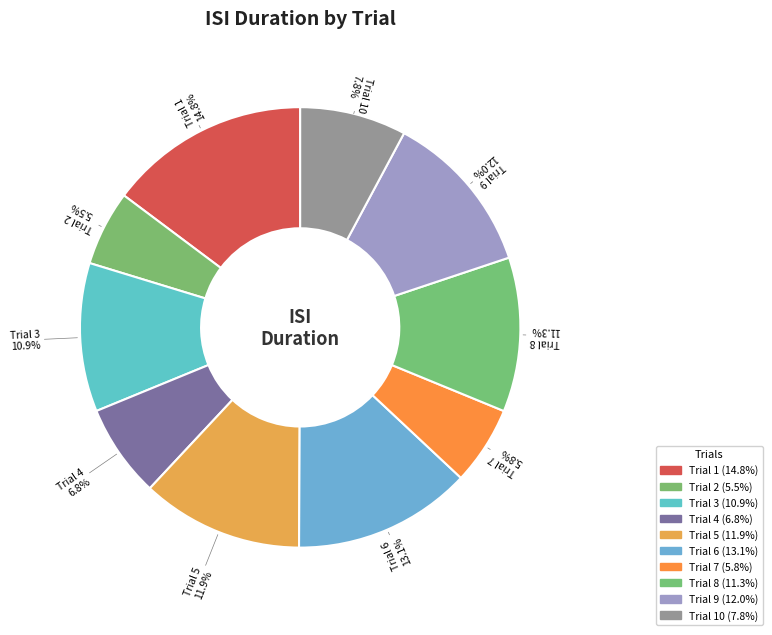

How many slices are in this pie chart?

10